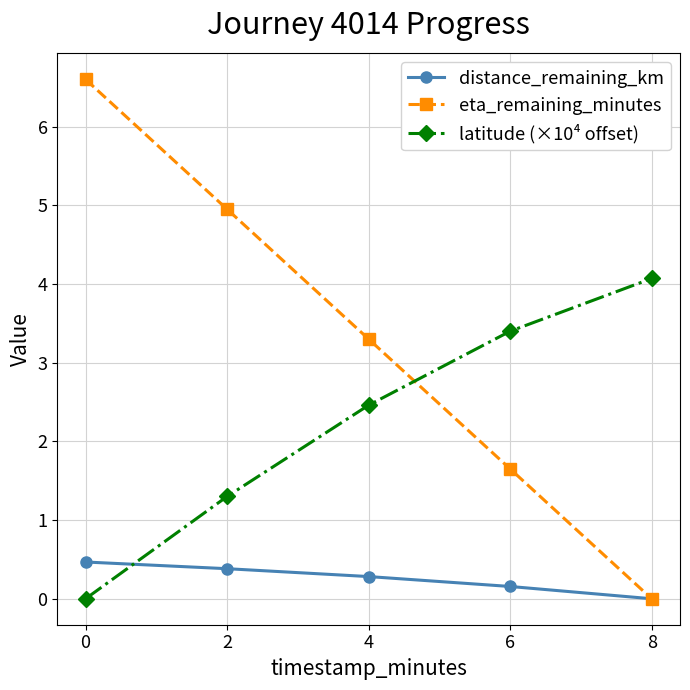

Where is eta_remaining_minutes nearest to the value 3?

4